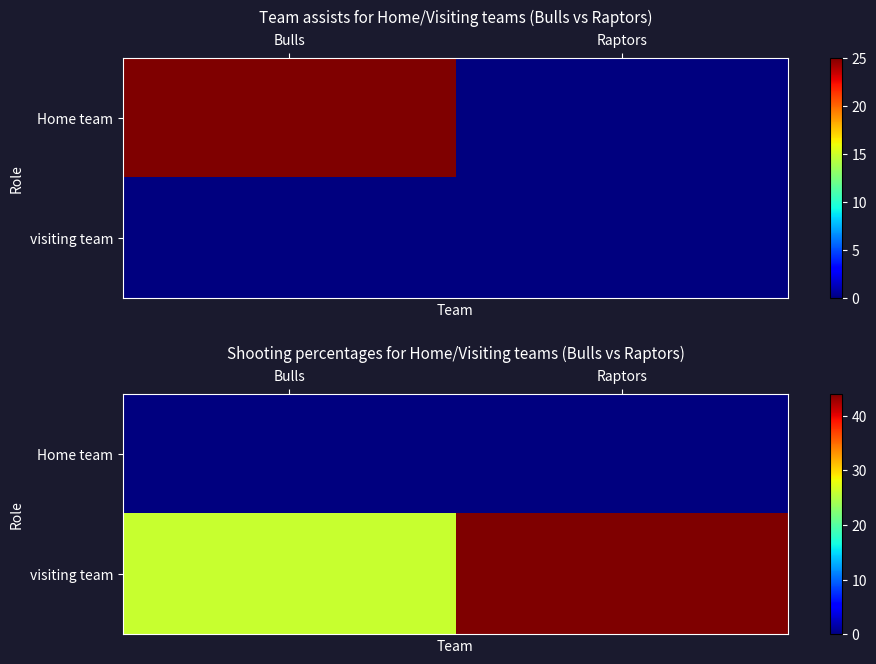

Rank the series at Bulls from highest to lowest value.

visiting team, Home team